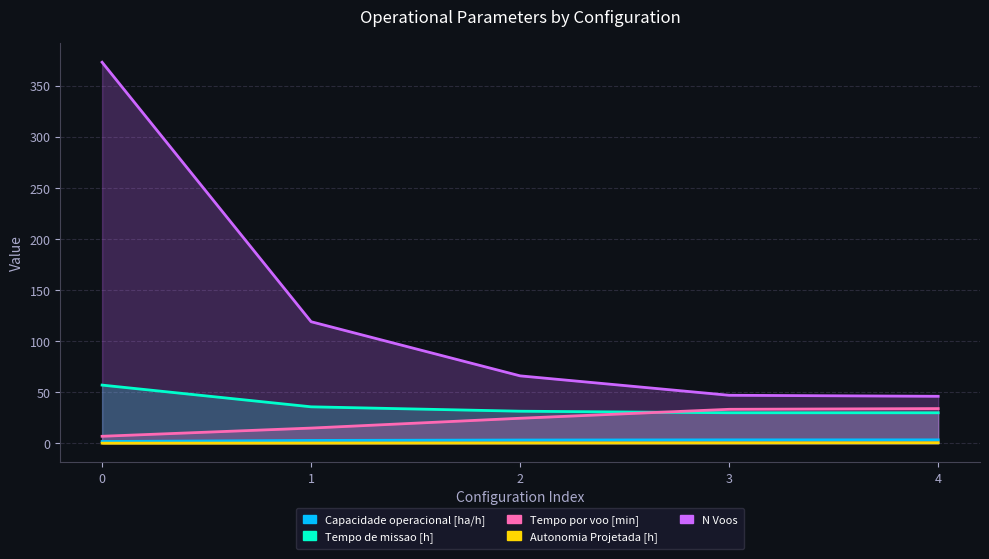

How many categories are shown in the chart?

5